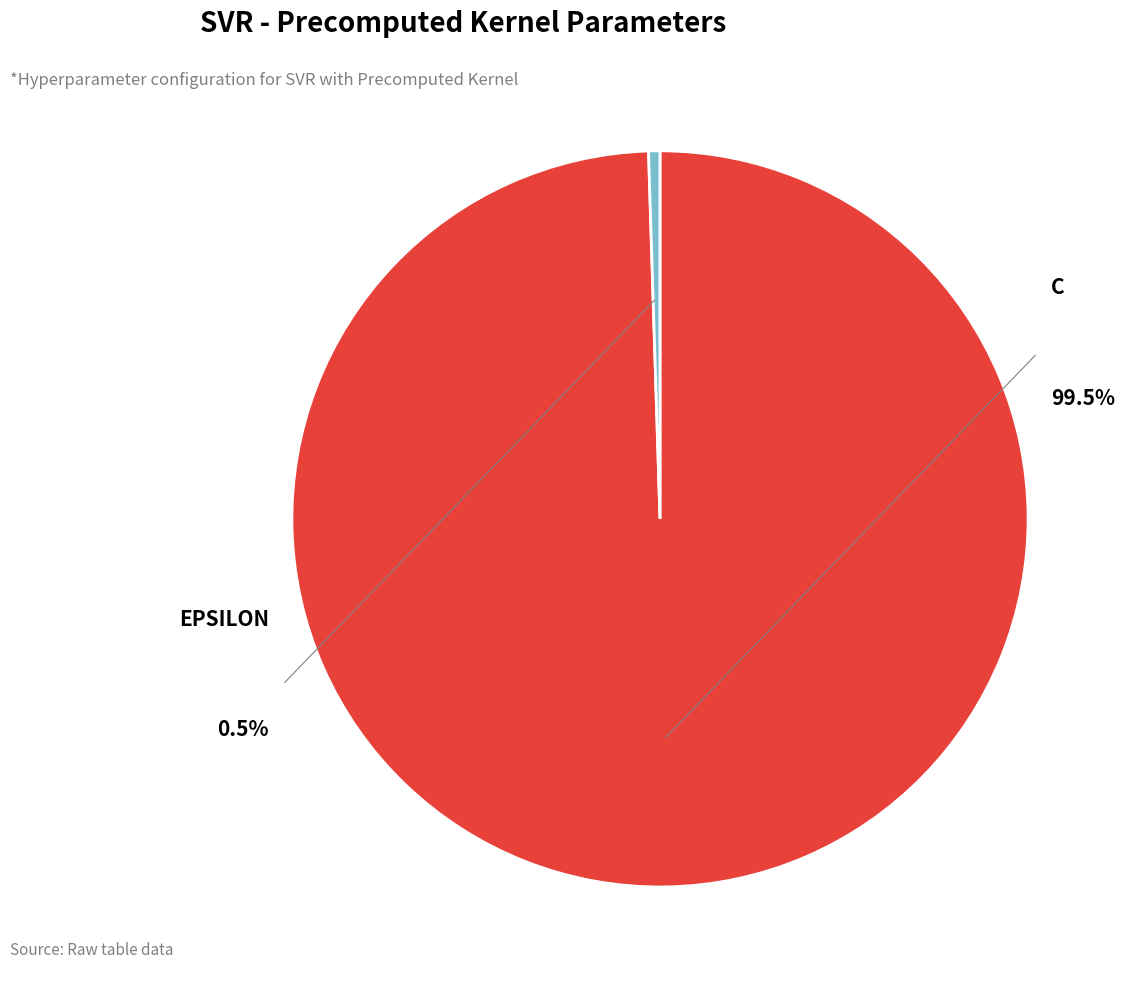

To the nearest percent, what is the combined percentage of C and epsilon?

100%